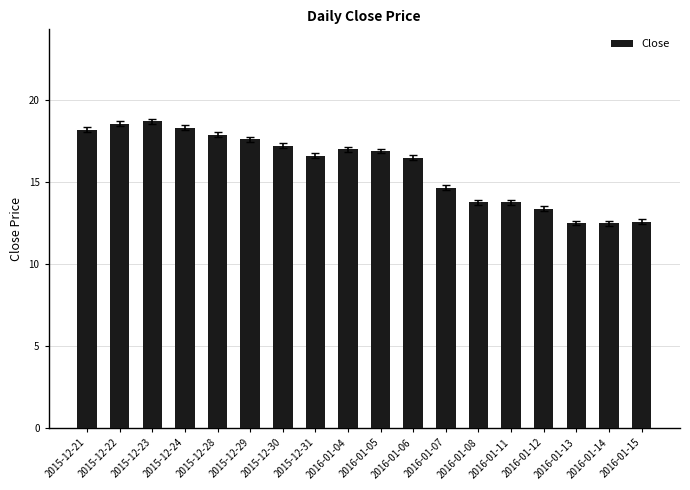

What is the minimum value shown in the chart?

12.5